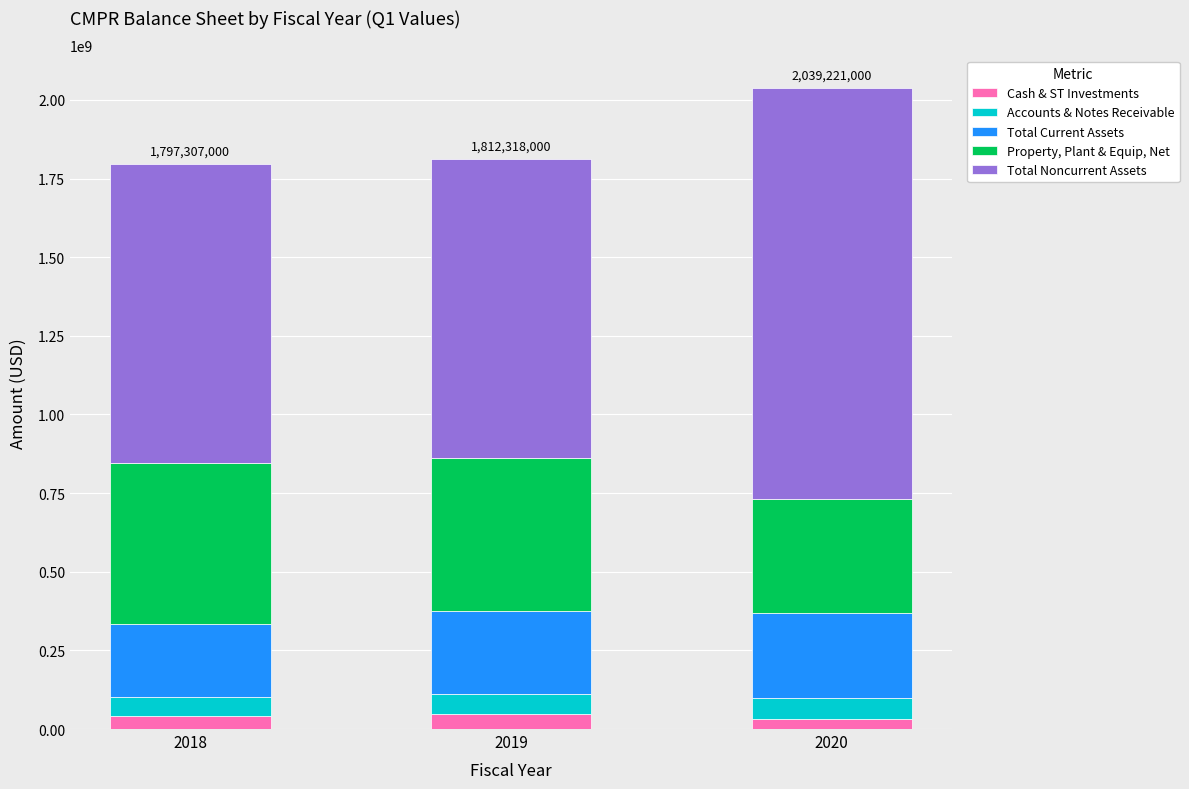

What is the highest value of the Cash & ST Investments series?

48068000